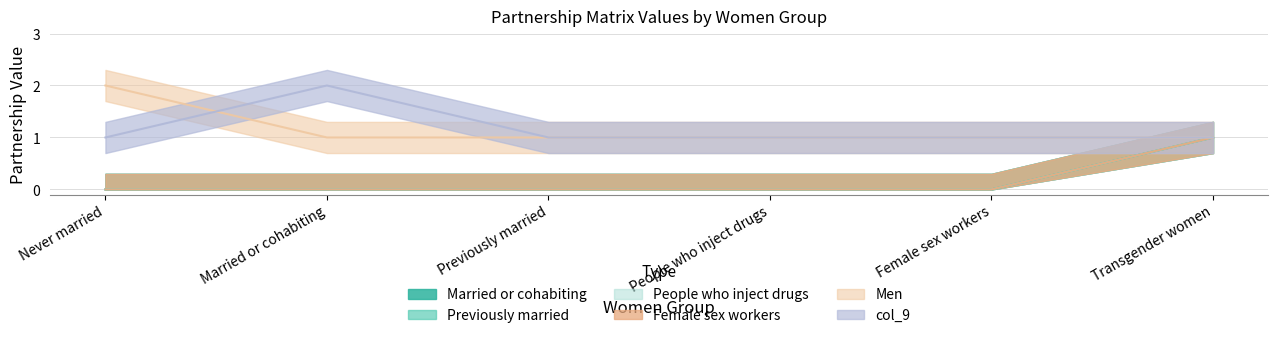

True or false: Married or cohabiting has more than 0 points higher than both neighbors.

False